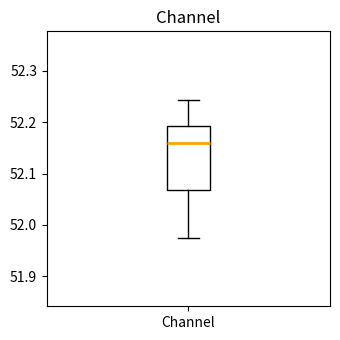

Where is the upper edge of the box for Channel on the y-axis? The values are not printed on the chart, so give them approximately, as read against the axis.

52.19